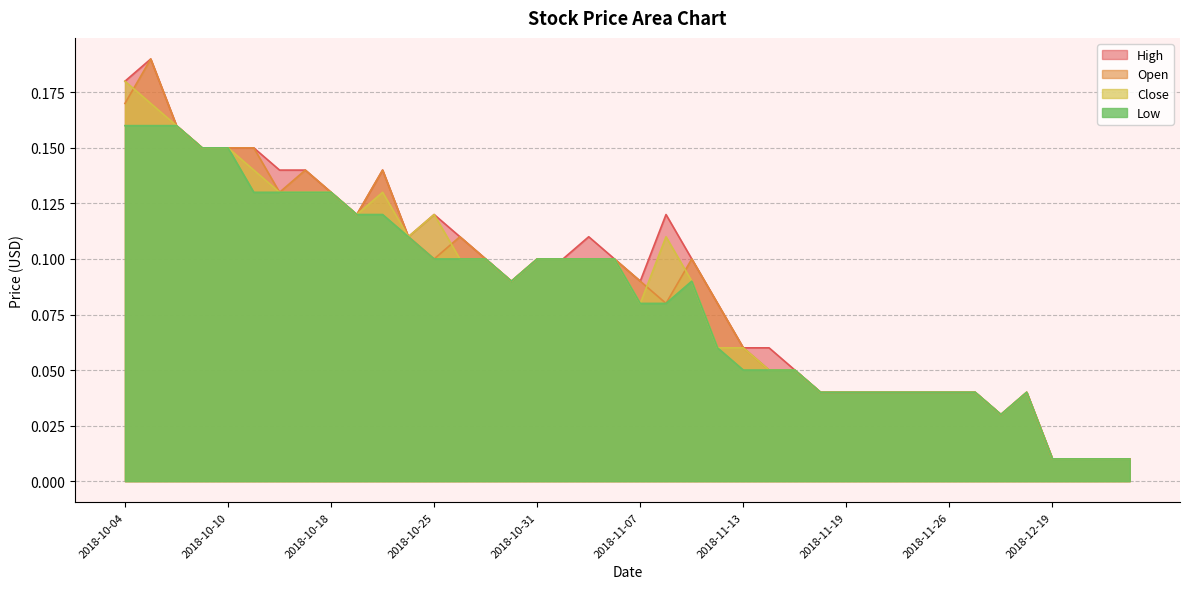

What is the label of the 28th point from the right?

2018-10-25